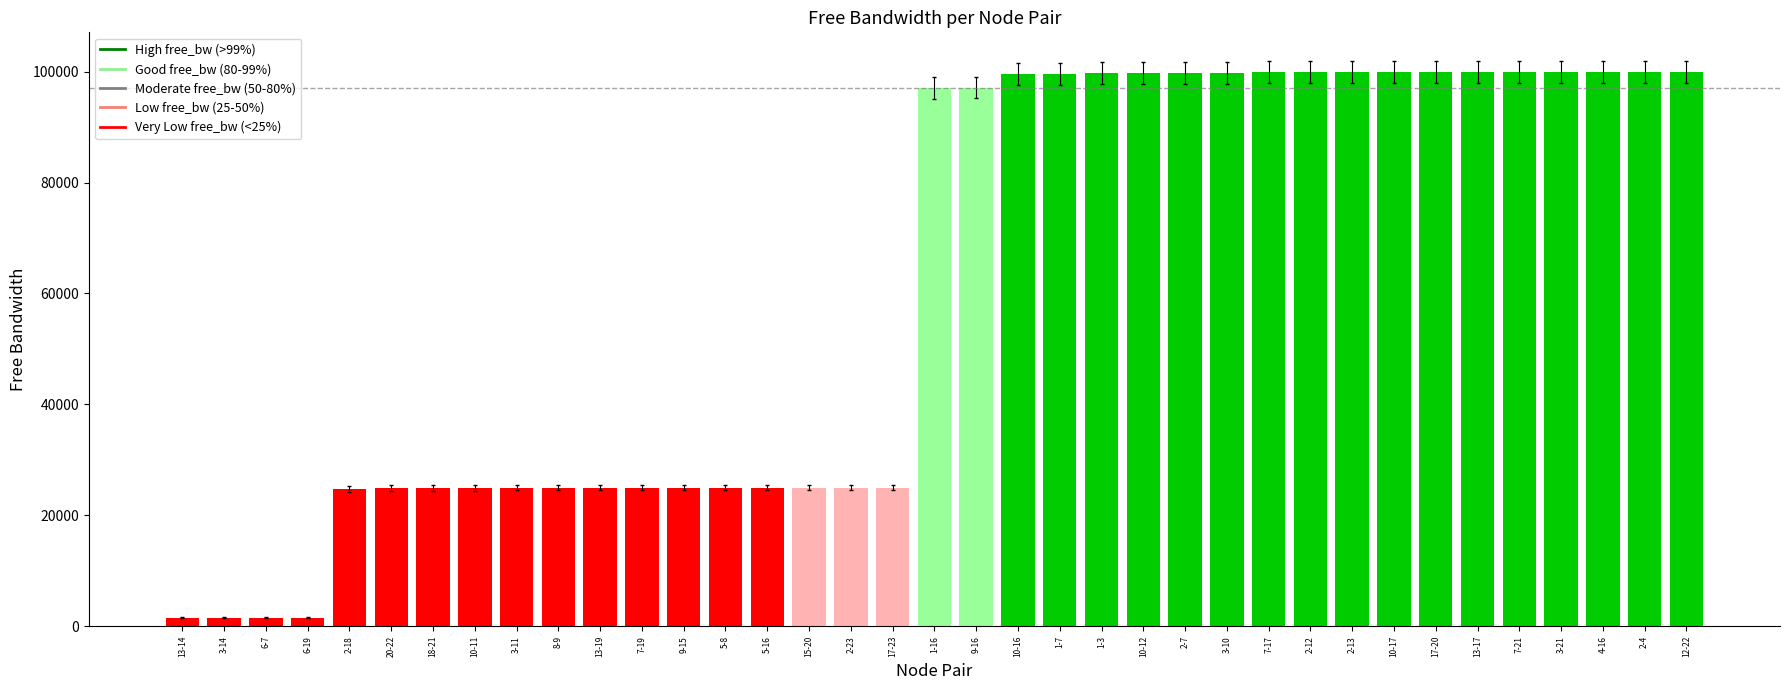

True or false: the data shows 99978.4 at 12-22.

True